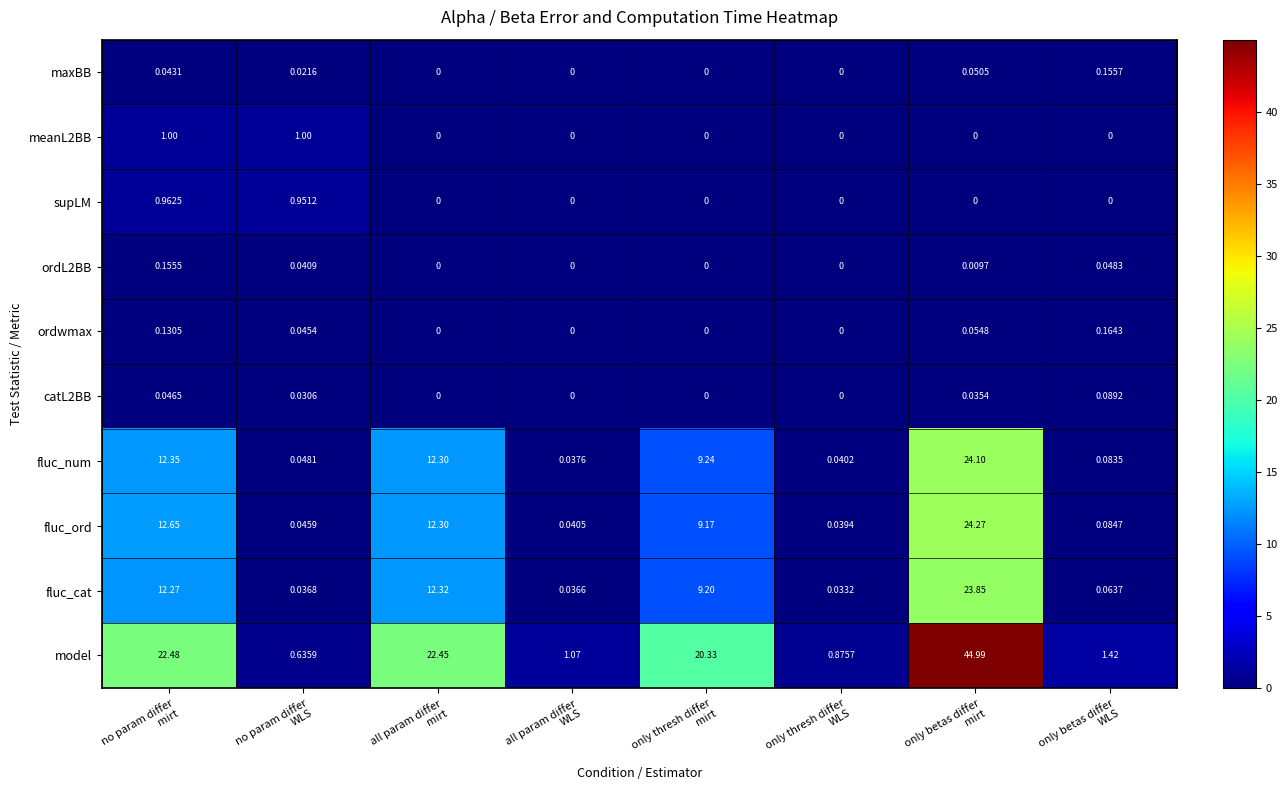

What is the total value across all series at only betas differ
mirt?

117.4